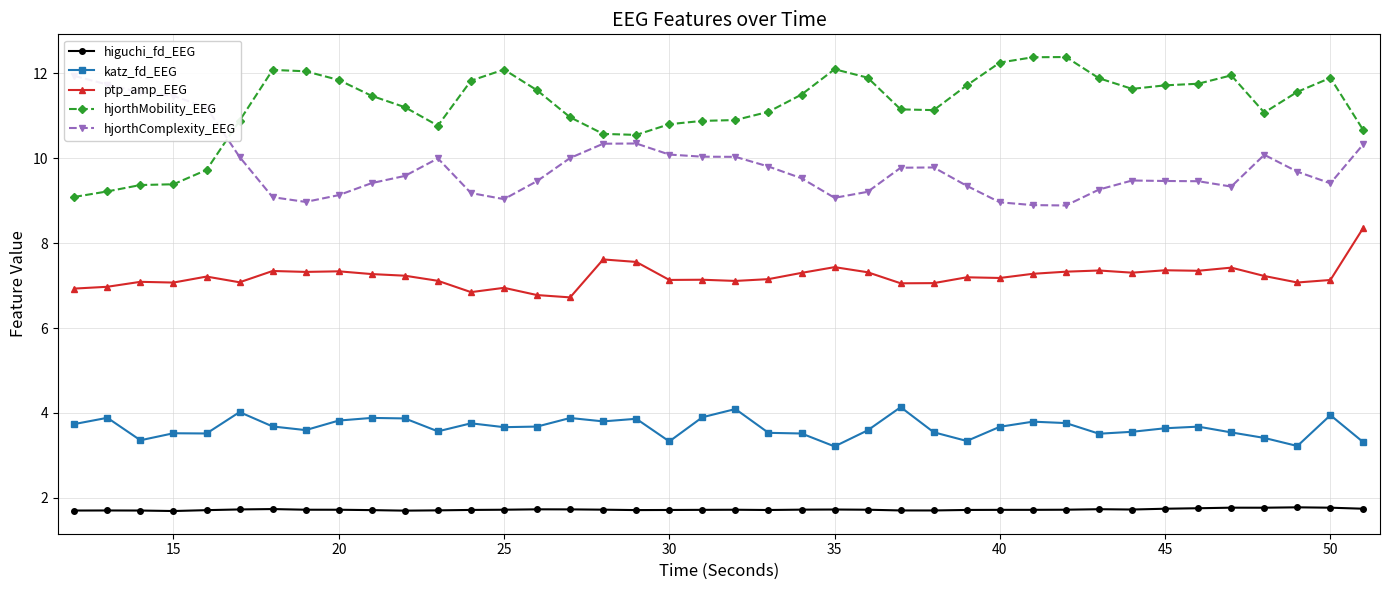

What is the value of the higuchi_fd_EEG point at the 27th from the left?

1.7